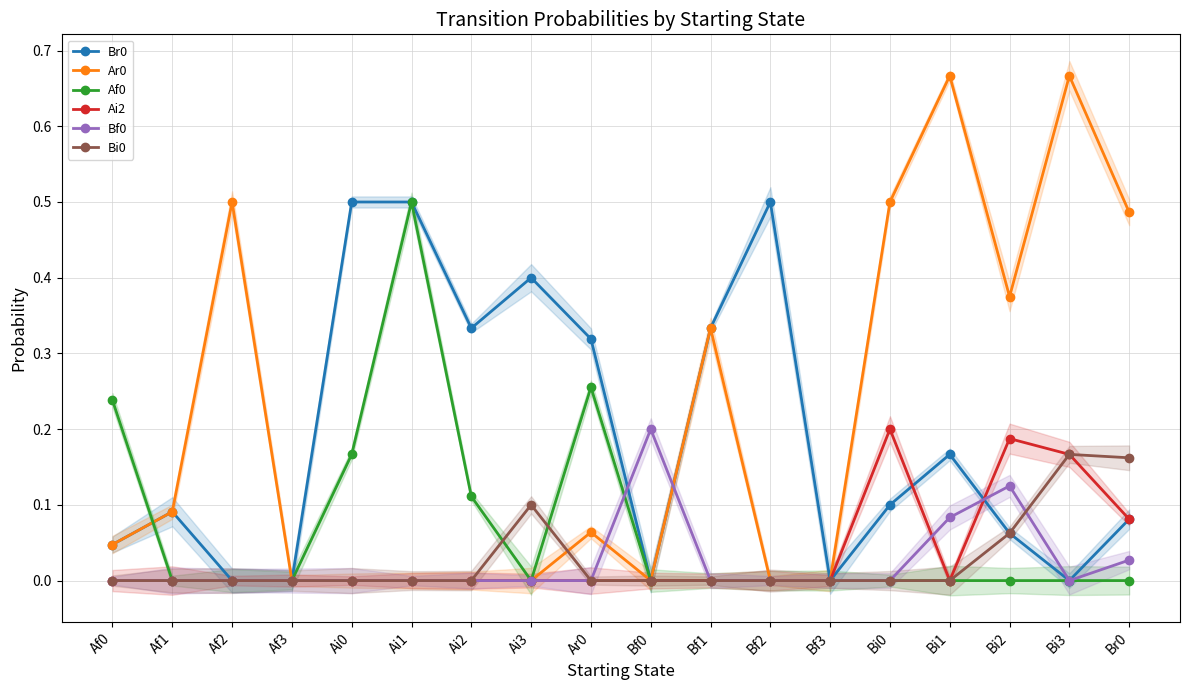

True or false: Br0 and Bi0 cross at least once.

False